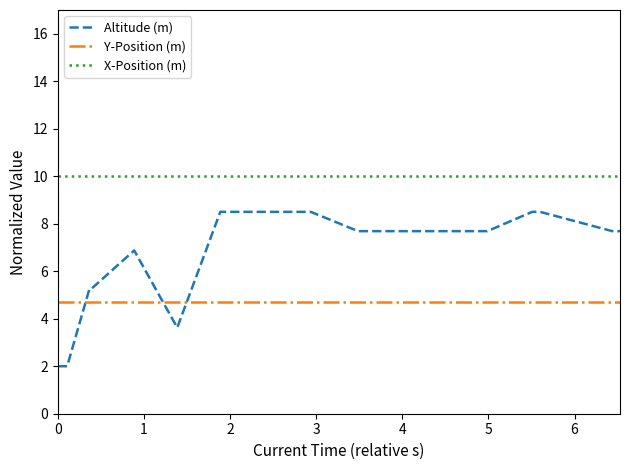

Rank the series by their average value, from lowest to highest.

Y-Position (m), Altitude (m), X-Position (m)